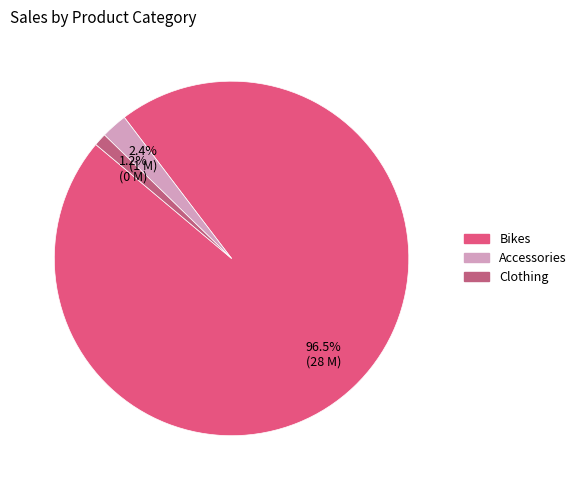

Is there a majority slice in this chart?

Yes